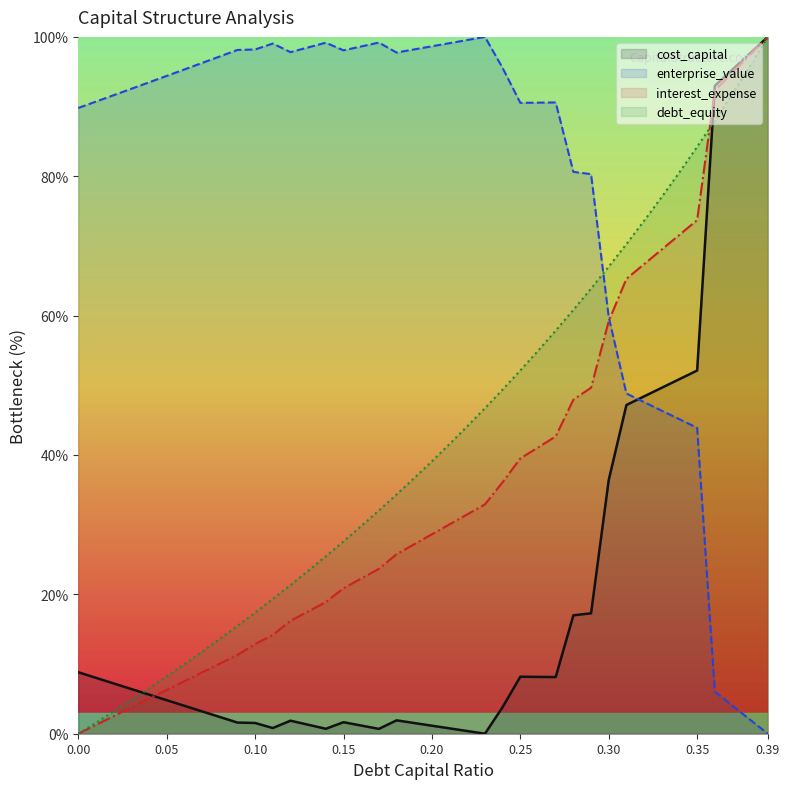

The value of enterprise_value at 0.35 is 43.9. True or false?

True